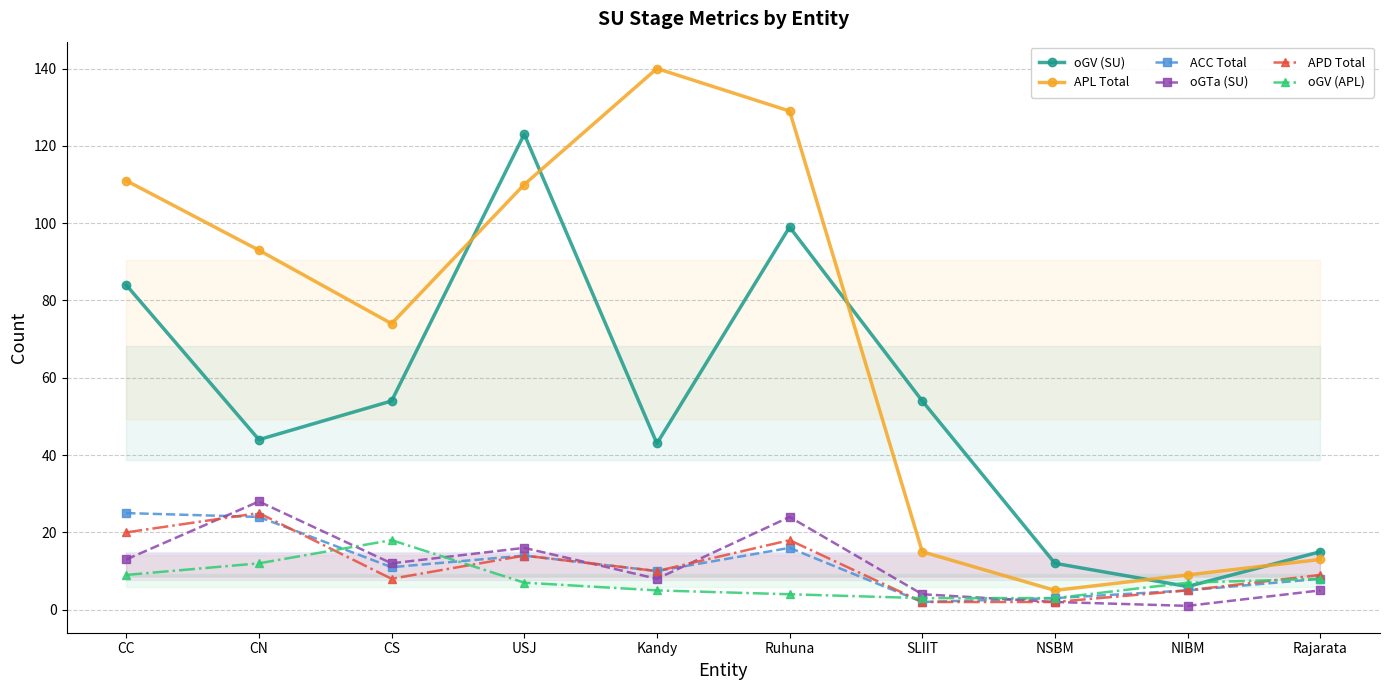

Reading left to right, extract all data points from this chart.

oGV (SU): CC=84	CN=44	CS=54	USJ=123	Kandy=43	Ruhuna=99	SLIIT=54	NSBM=12	NIBM=6	Rajarata=15
APL Total: CC=111	CN=93	CS=74	USJ=110	Kandy=140	Ruhuna=129	SLIIT=15	NSBM=5	NIBM=9	Rajarata=13
ACC Total: CC=25	CN=24	CS=11	USJ=14	Kandy=10	Ruhuna=16	SLIIT=2	NSBM=3	NIBM=5	Rajarata=8
oGTa (SU): CC=13	CN=28	CS=12	USJ=16	Kandy=8	Ruhuna=24	SLIIT=4	NSBM=2	NIBM=1	Rajarata=5
APD Total: CC=20	CN=25	CS=8	USJ=14	Kandy=10	Ruhuna=18	SLIIT=2	NSBM=2	NIBM=5	Rajarata=9
oGV (APL): CC=9	CN=12	CS=18	USJ=7	Kandy=5	Ruhuna=4	SLIIT=3	NSBM=3	NIBM=7	Rajarata=8